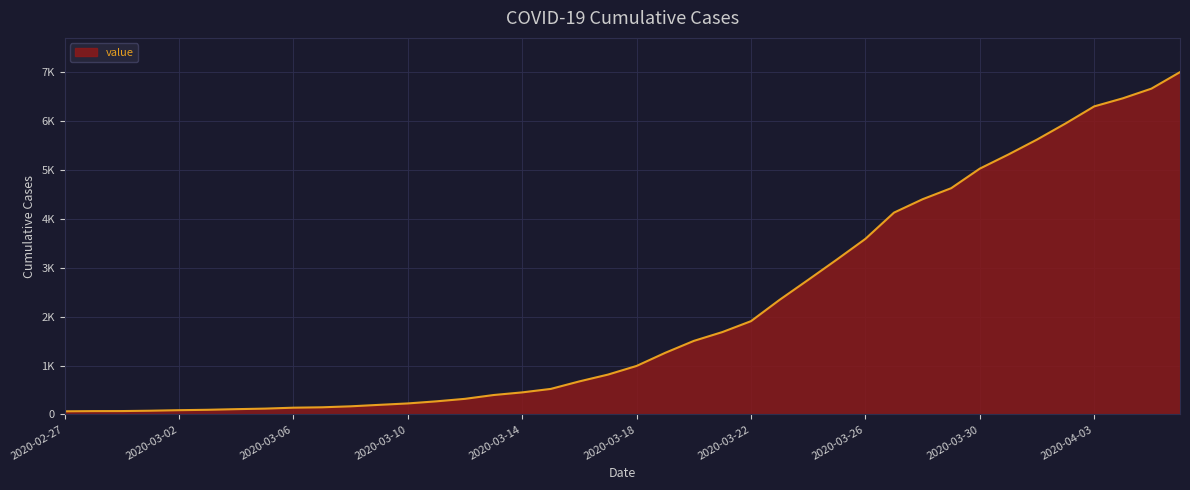

Does the chart have visible grid lines?

Yes